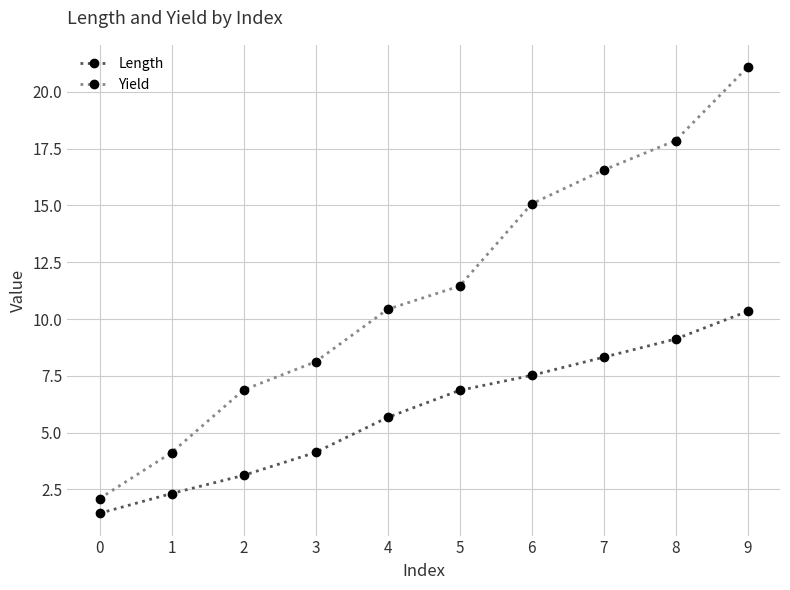

List the labels in order of Yield value, largest first.

9, 8, 7, 6, 5, 4, 3, 2, 1, 0